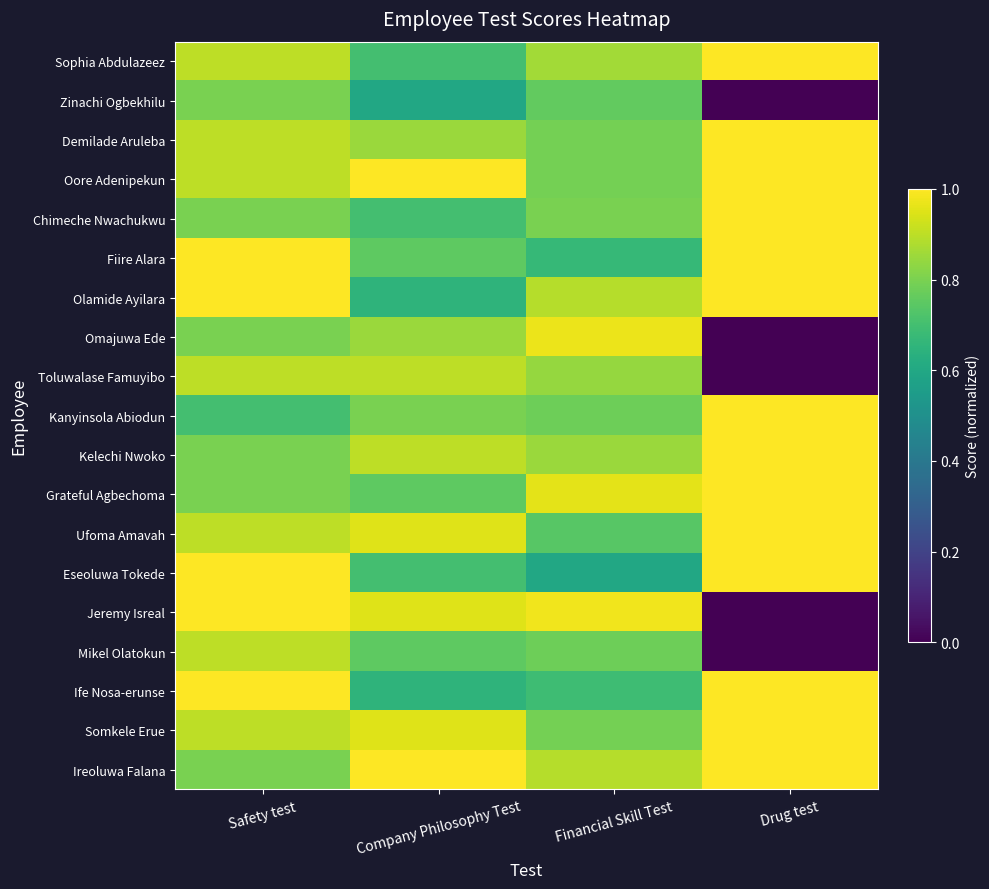

Reading left to right, transcribe all the data shown in this chart.

Sophia Abdulazeez: Safety test=0.9	Company Philosophy Test=0.7	Financial Skill Test=0.9	Drug test=1.0
Zinachi Ogbekhilu: Safety test=0.8	Company Philosophy Test=0.6	Financial Skill Test=0.8	Drug test=0.0
Demilade Aruleba: Safety test=0.9	Company Philosophy Test=0.8	Financial Skill Test=0.8	Drug test=1.0
Oore Adenipekun: Safety test=0.9	Company Philosophy Test=1.0	Financial Skill Test=0.8	Drug test=1.0
Chimeche Nwachukwu: Safety test=0.8	Company Philosophy Test=0.7	Financial Skill Test=0.8	Drug test=1.0
Fiire Alara: Safety test=1.0	Company Philosophy Test=0.8	Financial Skill Test=0.7	Drug test=1.0
Olamide Ayilara: Safety test=1.0	Company Philosophy Test=0.7	Financial Skill Test=0.9	Drug test=1.0
Omajuwa Ede: Safety test=0.8	Company Philosophy Test=0.8	Financial Skill Test=1.0	Drug test=0.0
Toluwalase Famuyibo: Safety test=0.9	Company Philosophy Test=0.9	Financial Skill Test=0.8	Drug test=0.0
Kanyinsola Abiodun: Safety test=0.7	Company Philosophy Test=0.8	Financial Skill Test=0.8	Drug test=1.0
Kelechi Nwoko: Safety test=0.8	Company Philosophy Test=0.9	Financial Skill Test=0.8	Drug test=1.0
Grateful Agbechoma: Safety test=0.8	Company Philosophy Test=0.8	Financial Skill Test=1.0	Drug test=1.0
Ufoma Amavah: Safety test=0.9	Company Philosophy Test=0.9	Financial Skill Test=0.7	Drug test=1.0
Eseoluwa Tokede: Safety test=1.0	Company Philosophy Test=0.7	Financial Skill Test=0.6	Drug test=1.0
Jeremy Isreal: Safety test=1.0	Company Philosophy Test=0.9	Financial Skill Test=1.0	Drug test=0.0
Mikel Olatokun: Safety test=0.9	Company Philosophy Test=0.8	Financial Skill Test=0.8	Drug test=0.0
Ife Nosa-erunse: Safety test=1.0	Company Philosophy Test=0.7	Financial Skill Test=0.7	Drug test=1.0
Somkele Erue: Safety test=0.9	Company Philosophy Test=0.9	Financial Skill Test=0.8	Drug test=1.0
Ireoluwa Falana: Safety test=0.8	Company Philosophy Test=1.0	Financial Skill Test=0.9	Drug test=1.0